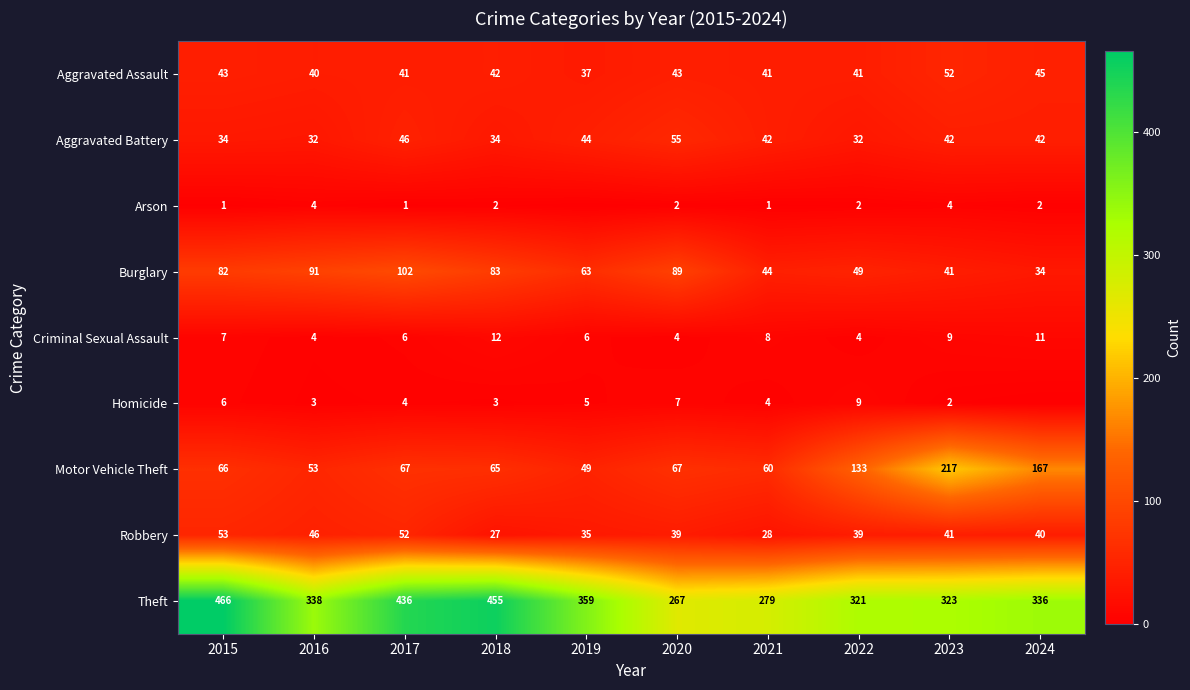

At which category is the sum across all series the highest?

2015